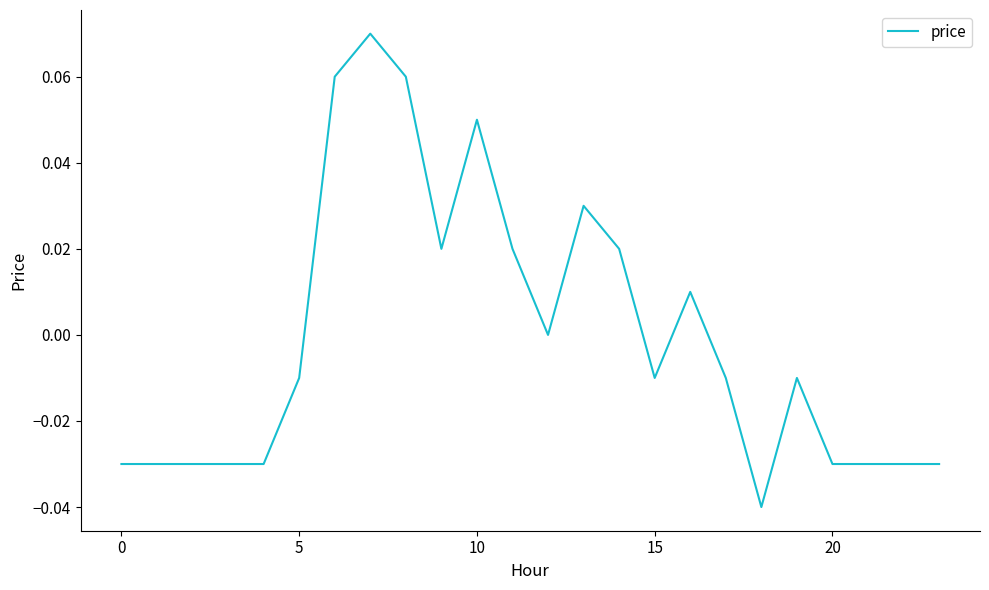

How many lines are shown in the chart?

1